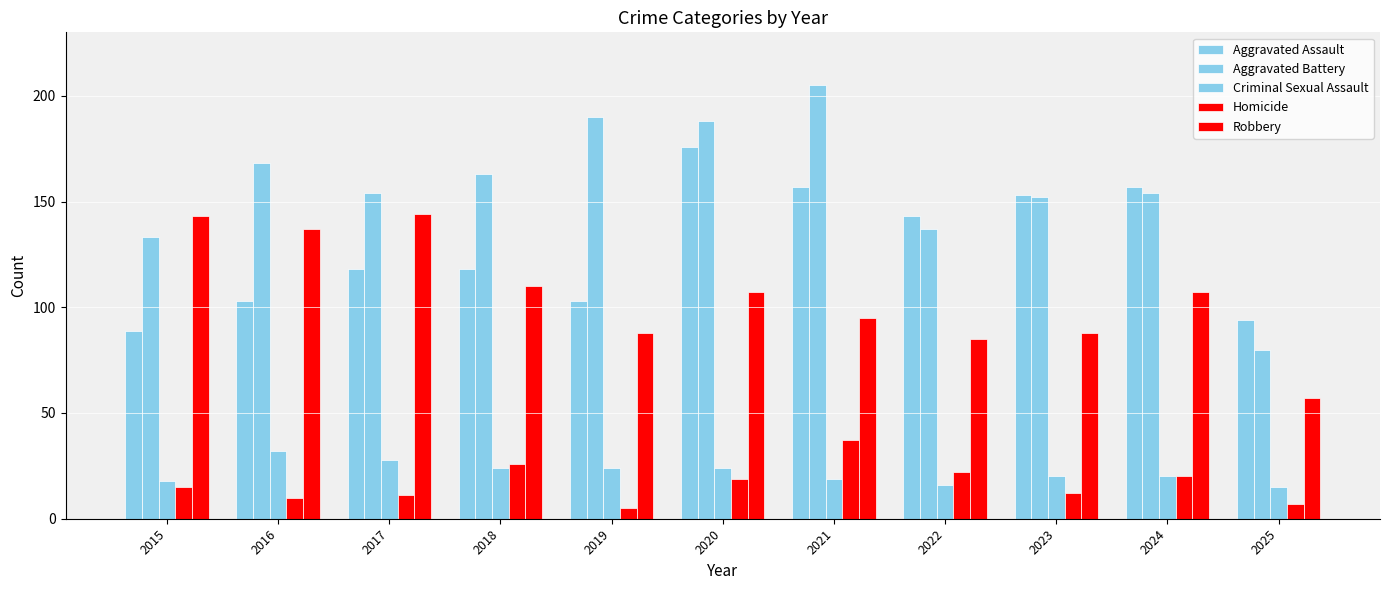

Rank the categories by Aggravated Battery value from highest to lowest.

2021, 2019, 2020, 2016, 2018, 2017, 2024, 2023, 2022, 2015, 2025